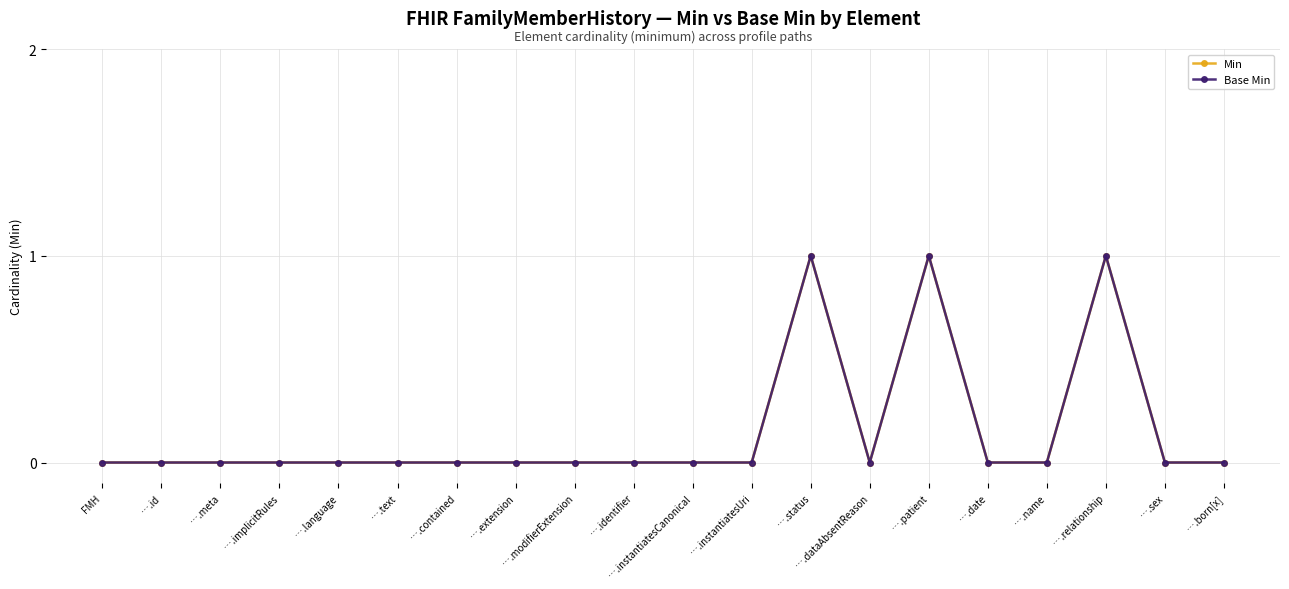

How many interior local valleys does the Min series have?

1